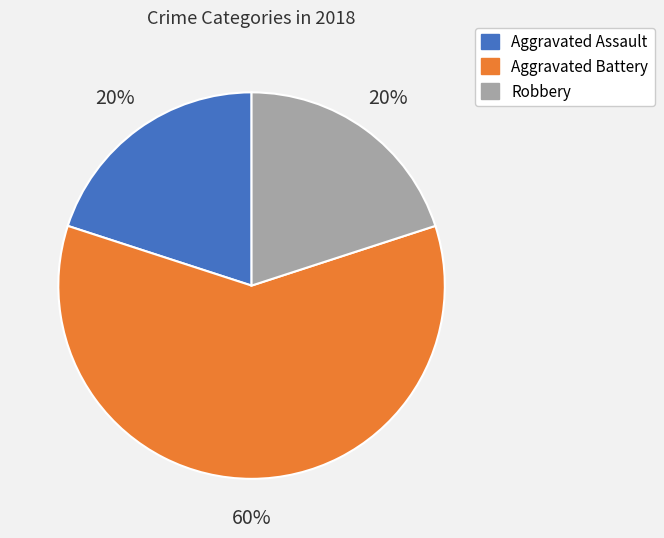

Combined, do Aggravated Assault and Robbery account for over 50%?

No